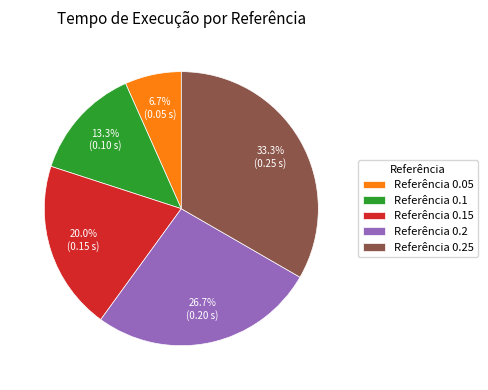

Do Referência 0.25 and Referência 0.15 together represent more than half of the pie?

Yes